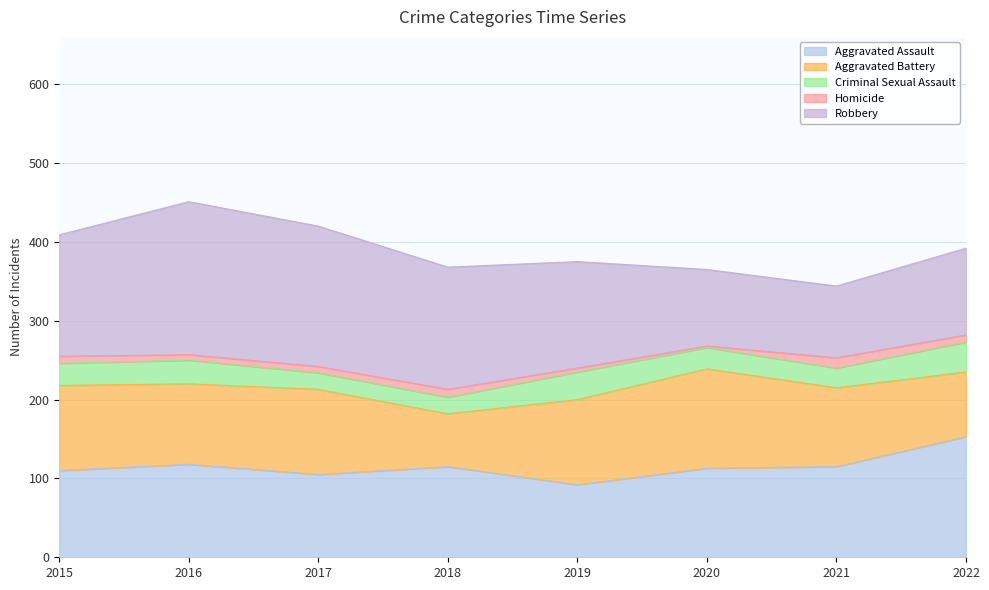

What is the difference between the second highest and minimum values in the Aggravated Battery series?

41